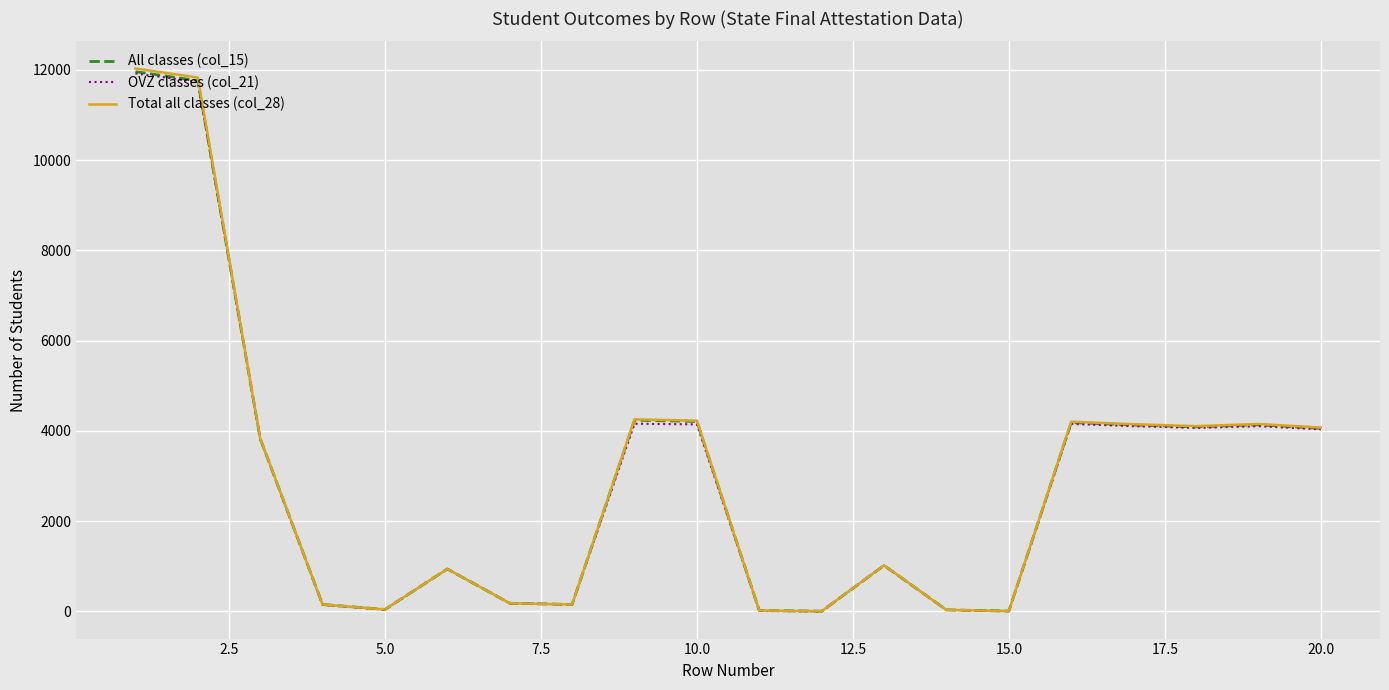

What are all the series names shown in the legend?

All classes (col_15), OVZ classes (col_21), Total all classes (col_28)